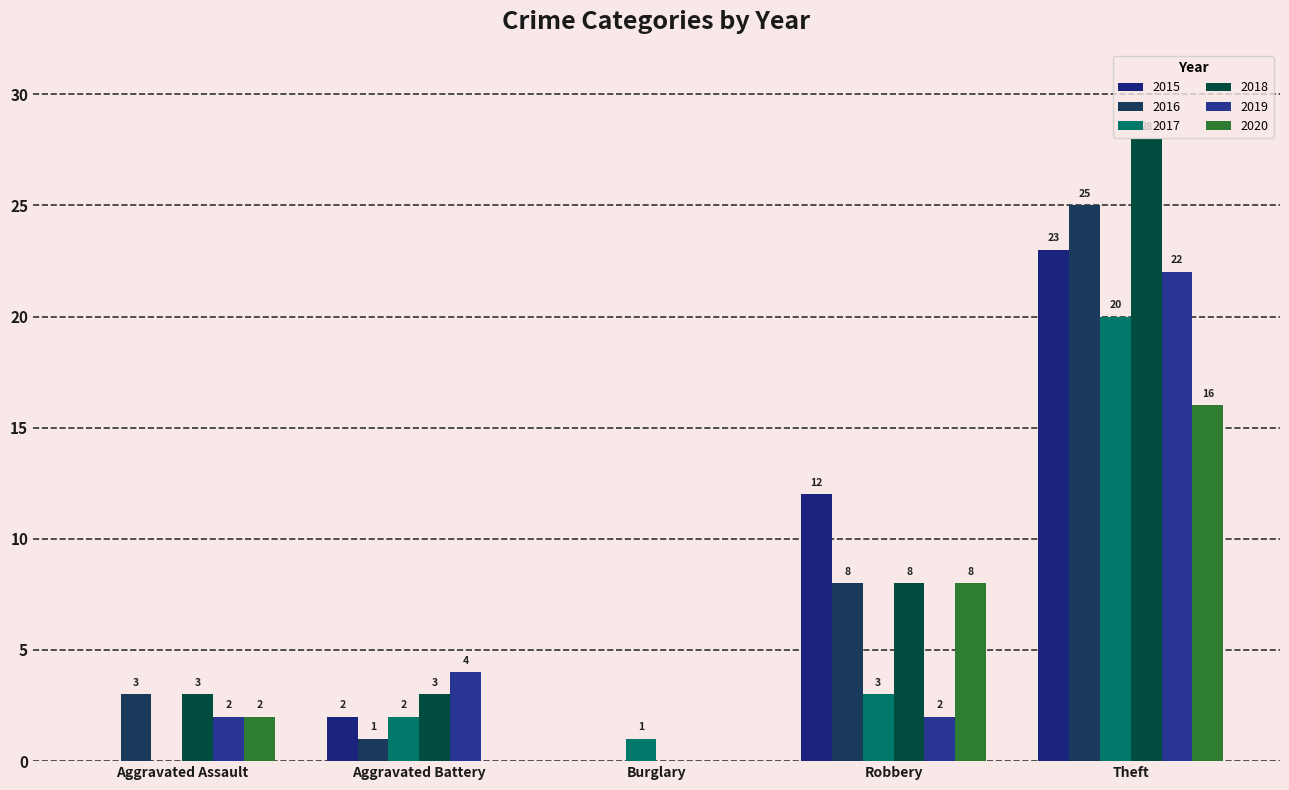

At which category is the sum across all series the highest?

Theft